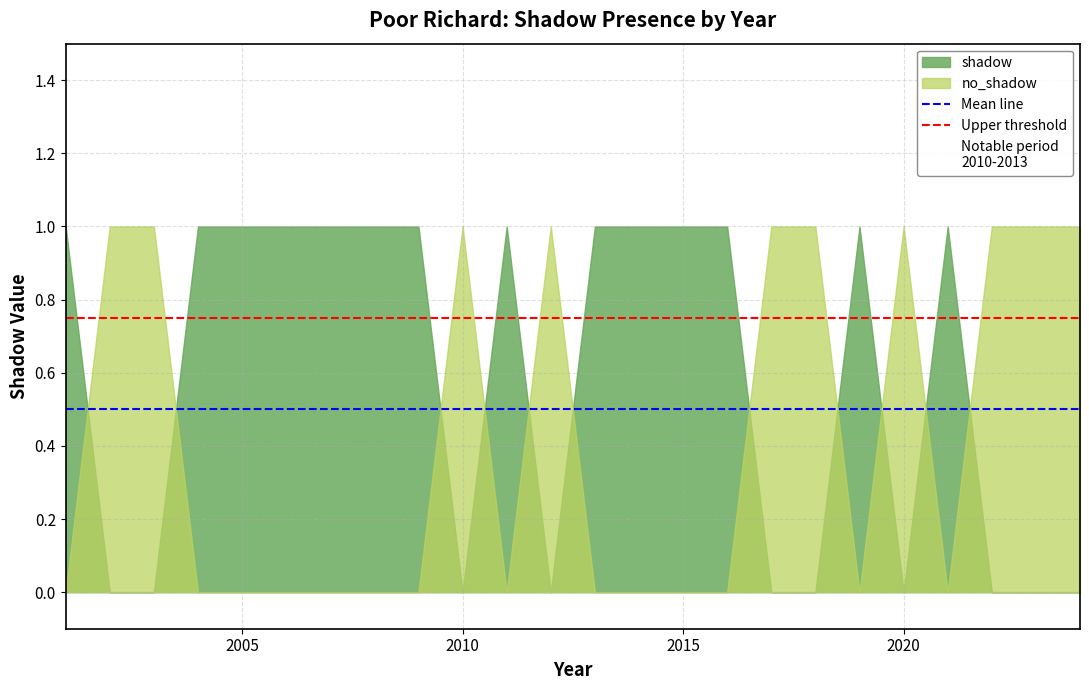

After their last crossing, which series has the higher values: no_shadow or shadow?

no_shadow